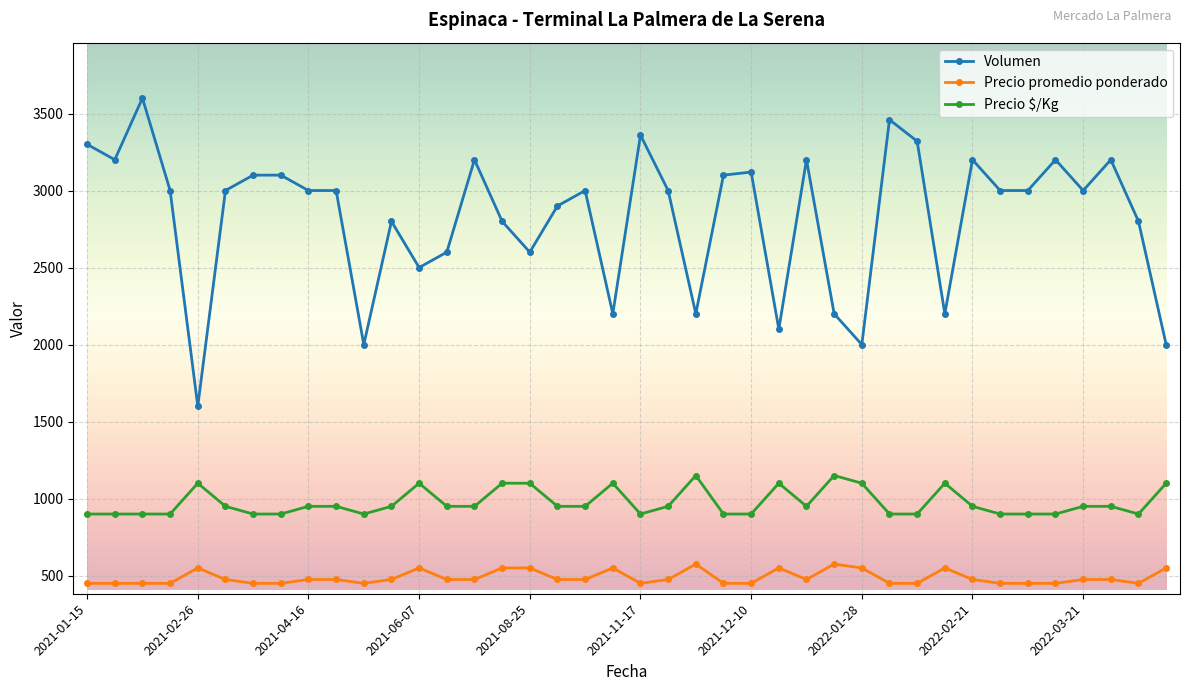

What is the average value of the Volumen series?

2829